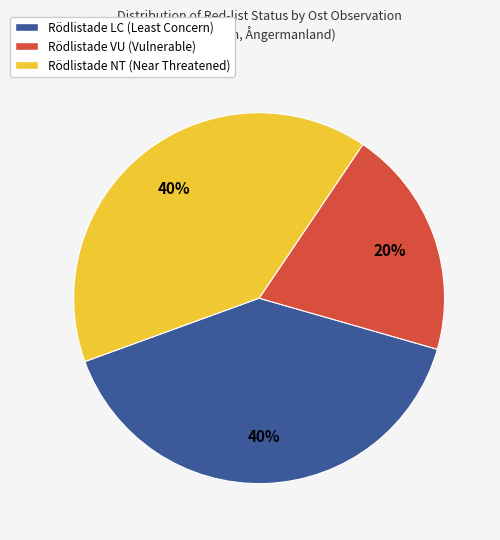

Which has a higher value, Rödlistade VU (Vulnerable) or Rödlistade LC (Least Concern)?

Rödlistade LC (Least Concern)